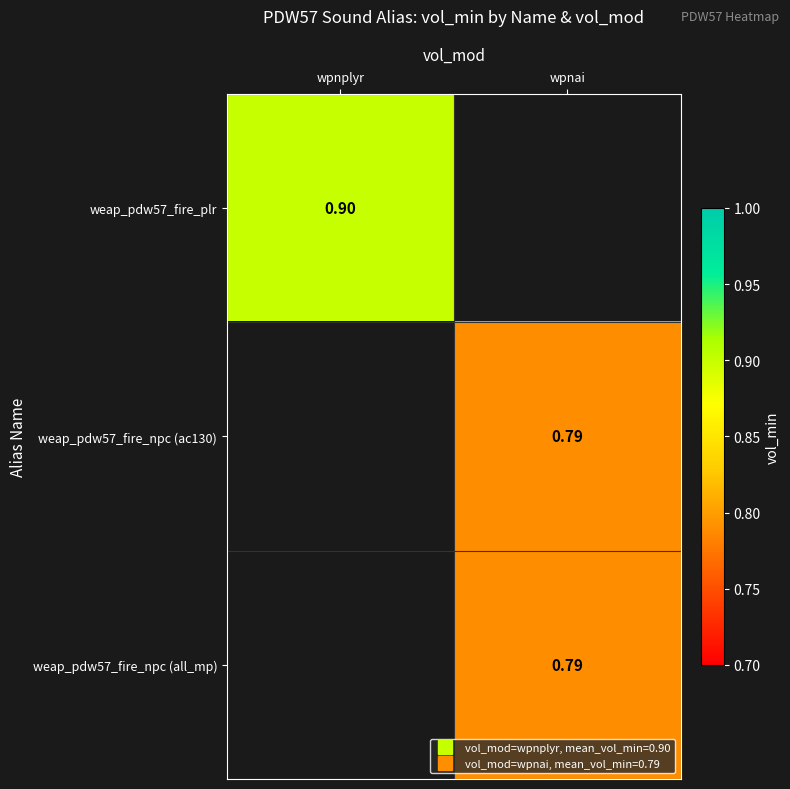

Which has a higher value, wpnai or wpnplyr?

wpnplyr